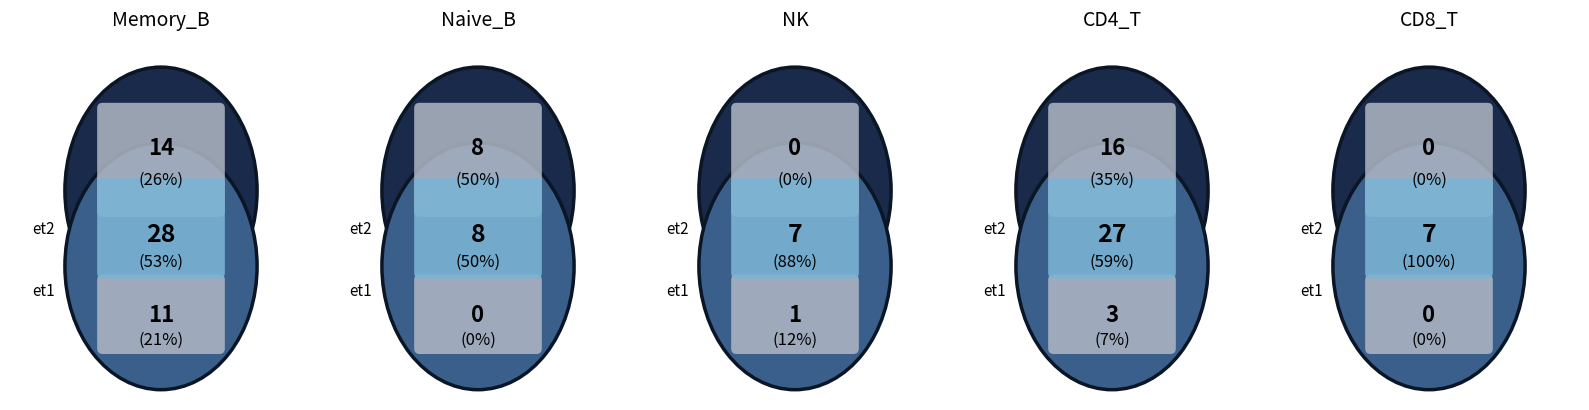

How many slices are in this pie chart?

2